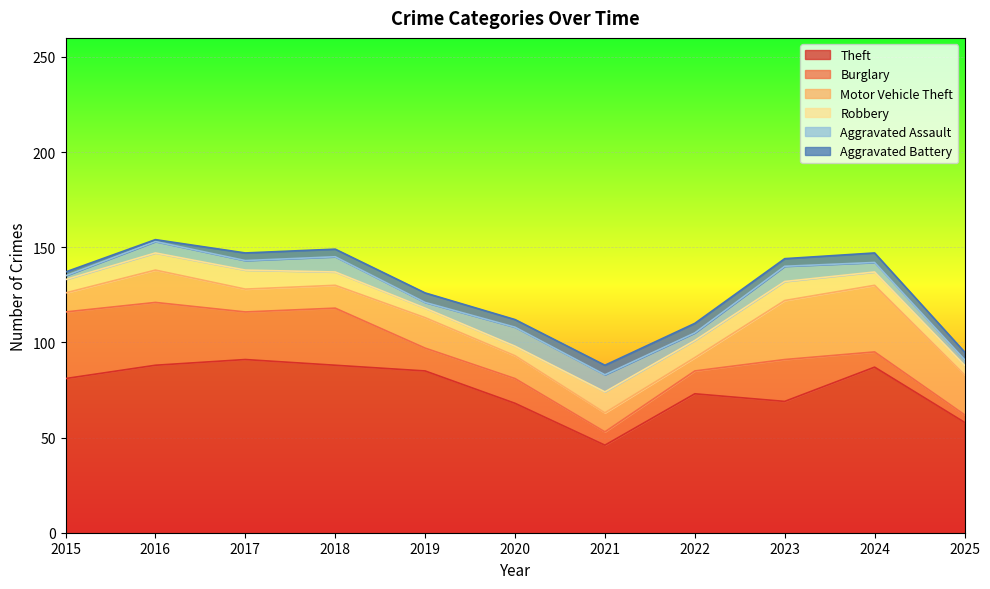

At which label does Robbery first exceed 7?

2016